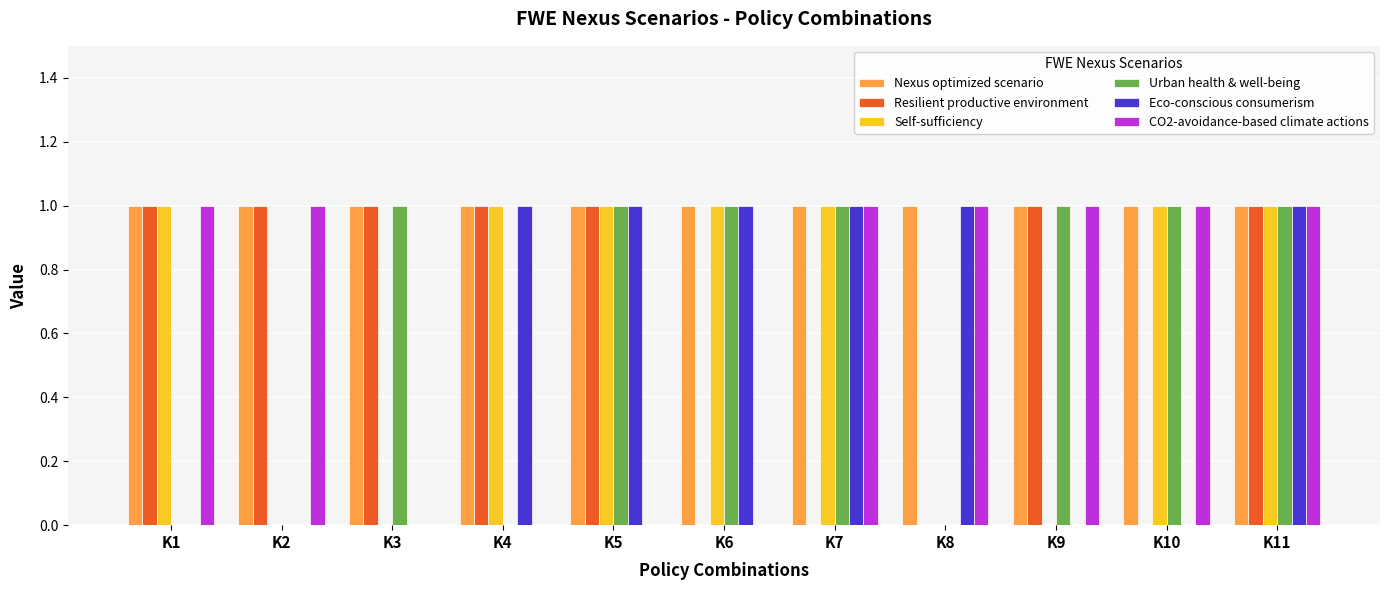

True or false: Urban health & well-being has a value of 1 at K7.

True